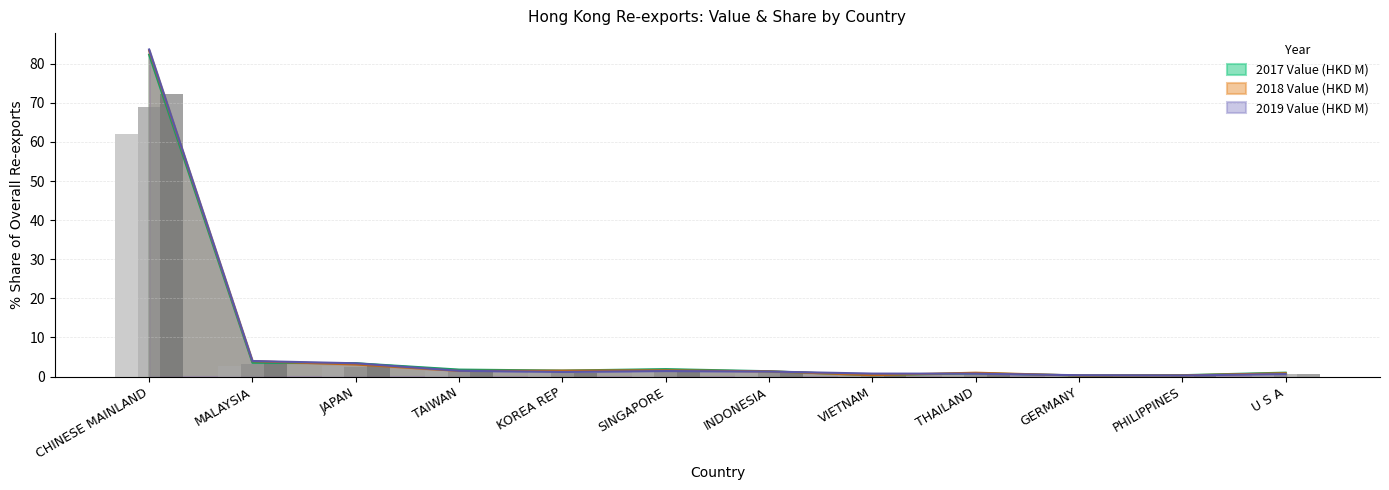

What is the sum of the 2019 Value (HKD M) values at CHINESE MAINLAND and GERMANY?

84.0